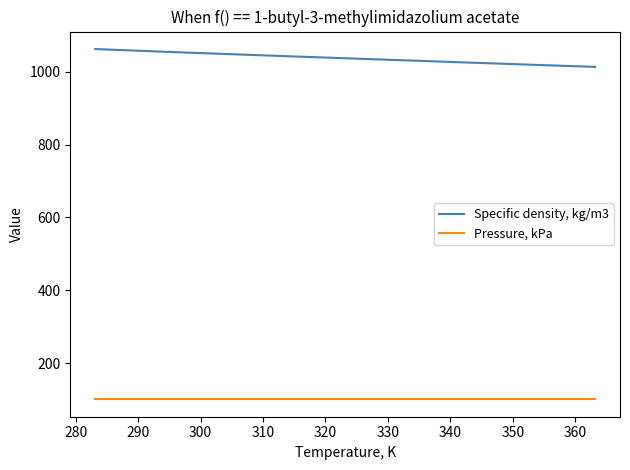

Which series has the widest spread of values?

Specific density, kg/m3